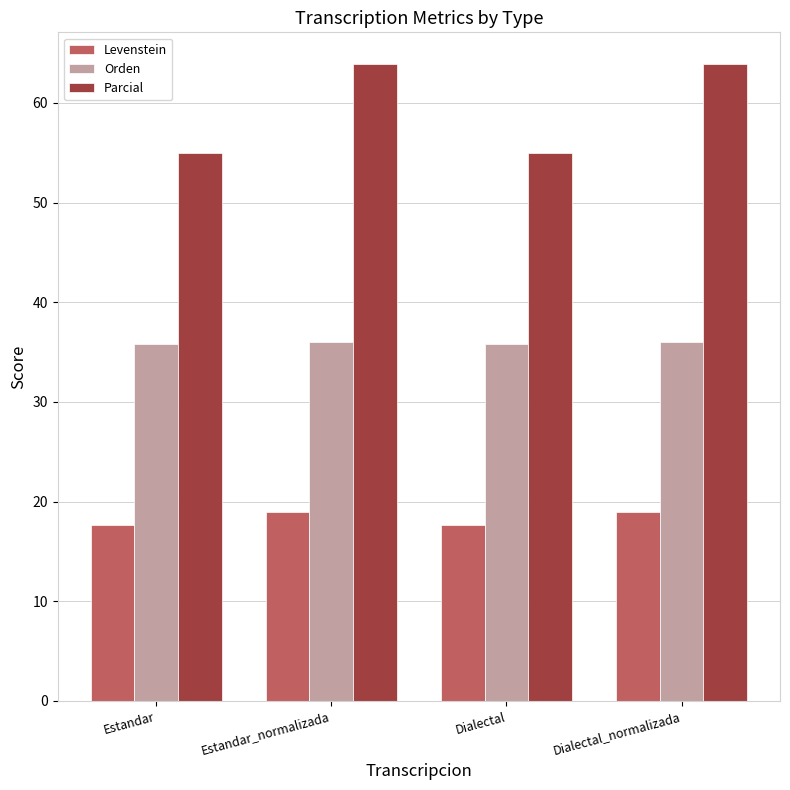

What are all the series names shown in the legend?

Levenstein, Orden, Parcial